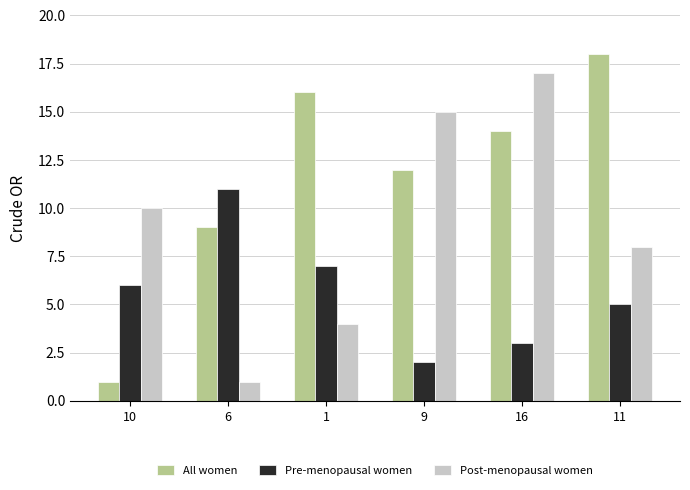

At 10, list the series in order from largest to smallest.

Post-menopausal women, Pre-menopausal women, All women